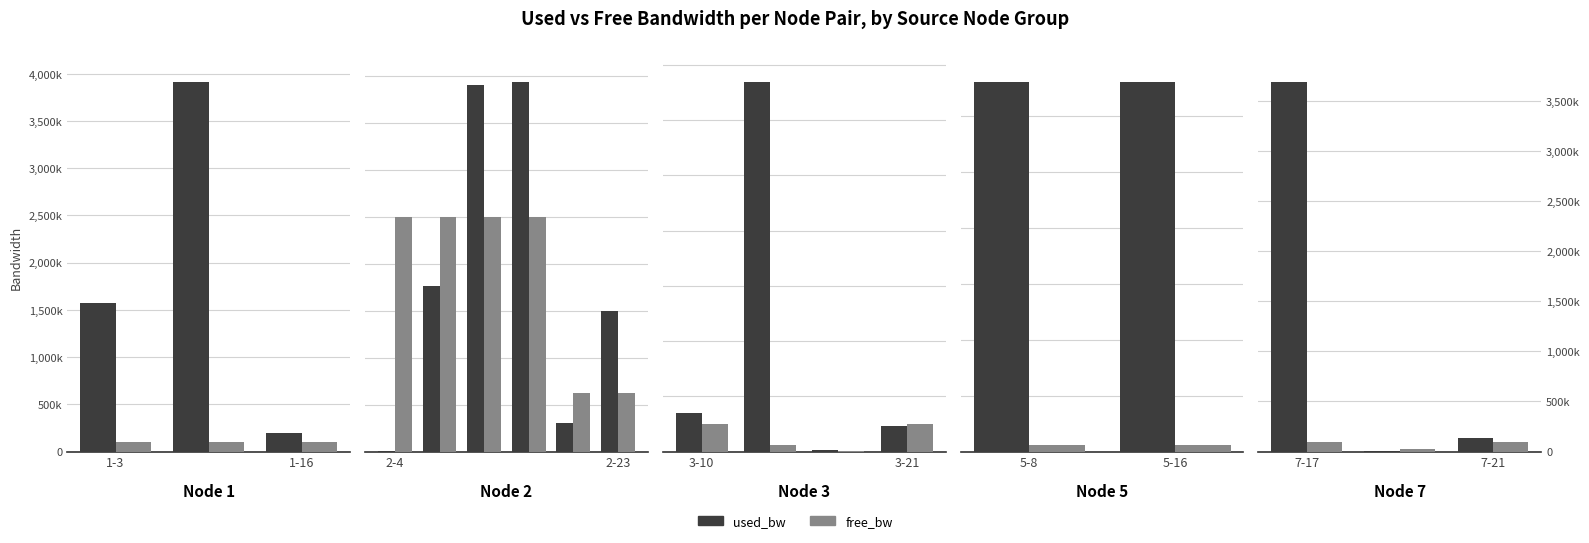

What position from the left is 7-17?

1